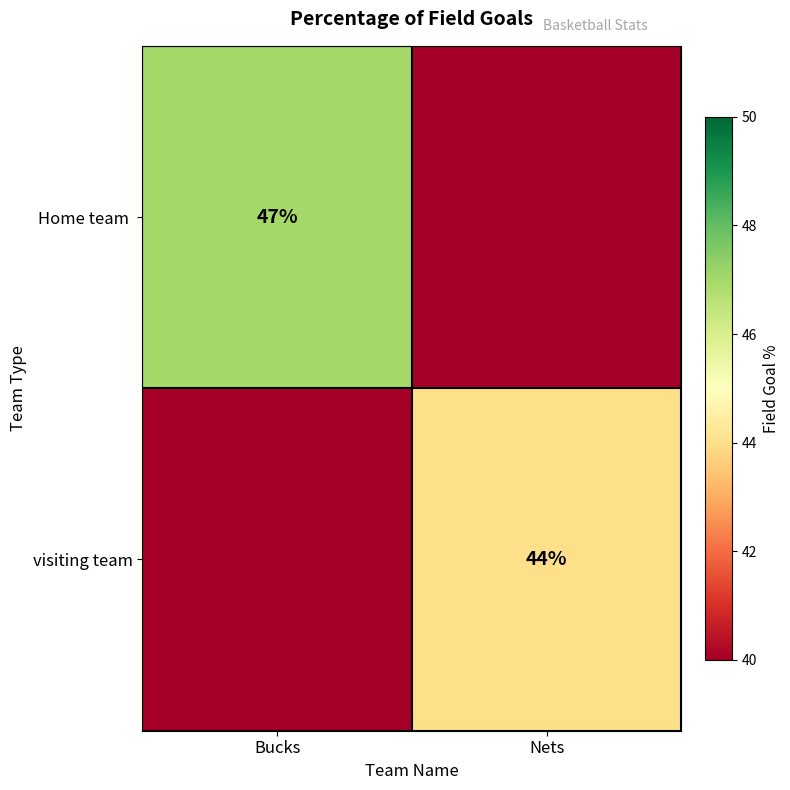

At which label is Home team closest to 43?

Bucks